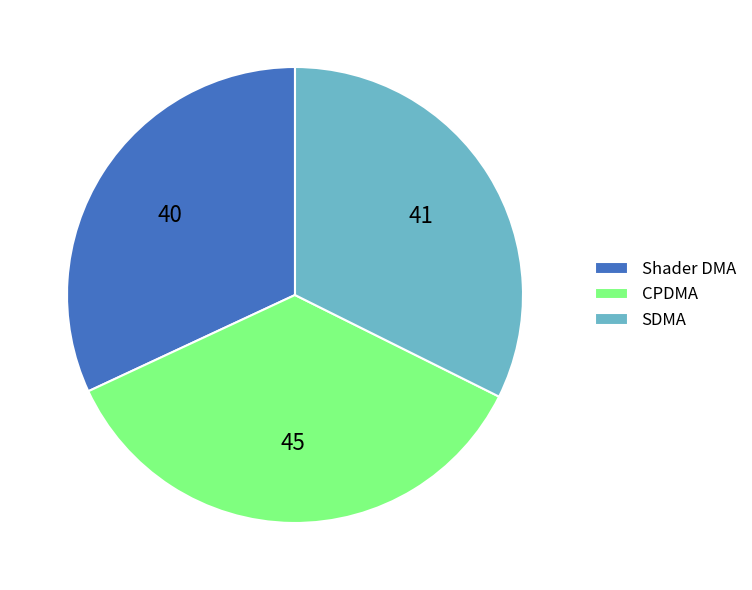

Between Shader DMA and CPDMA, which is larger?

CPDMA